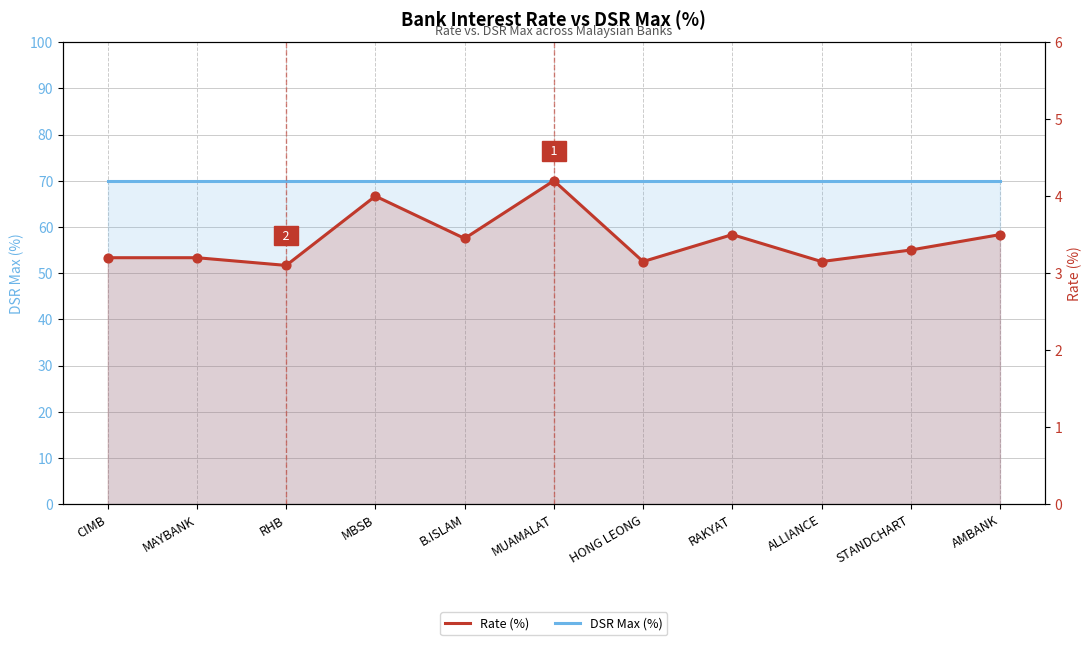

What is the total value across all series at CIMB?

73.2